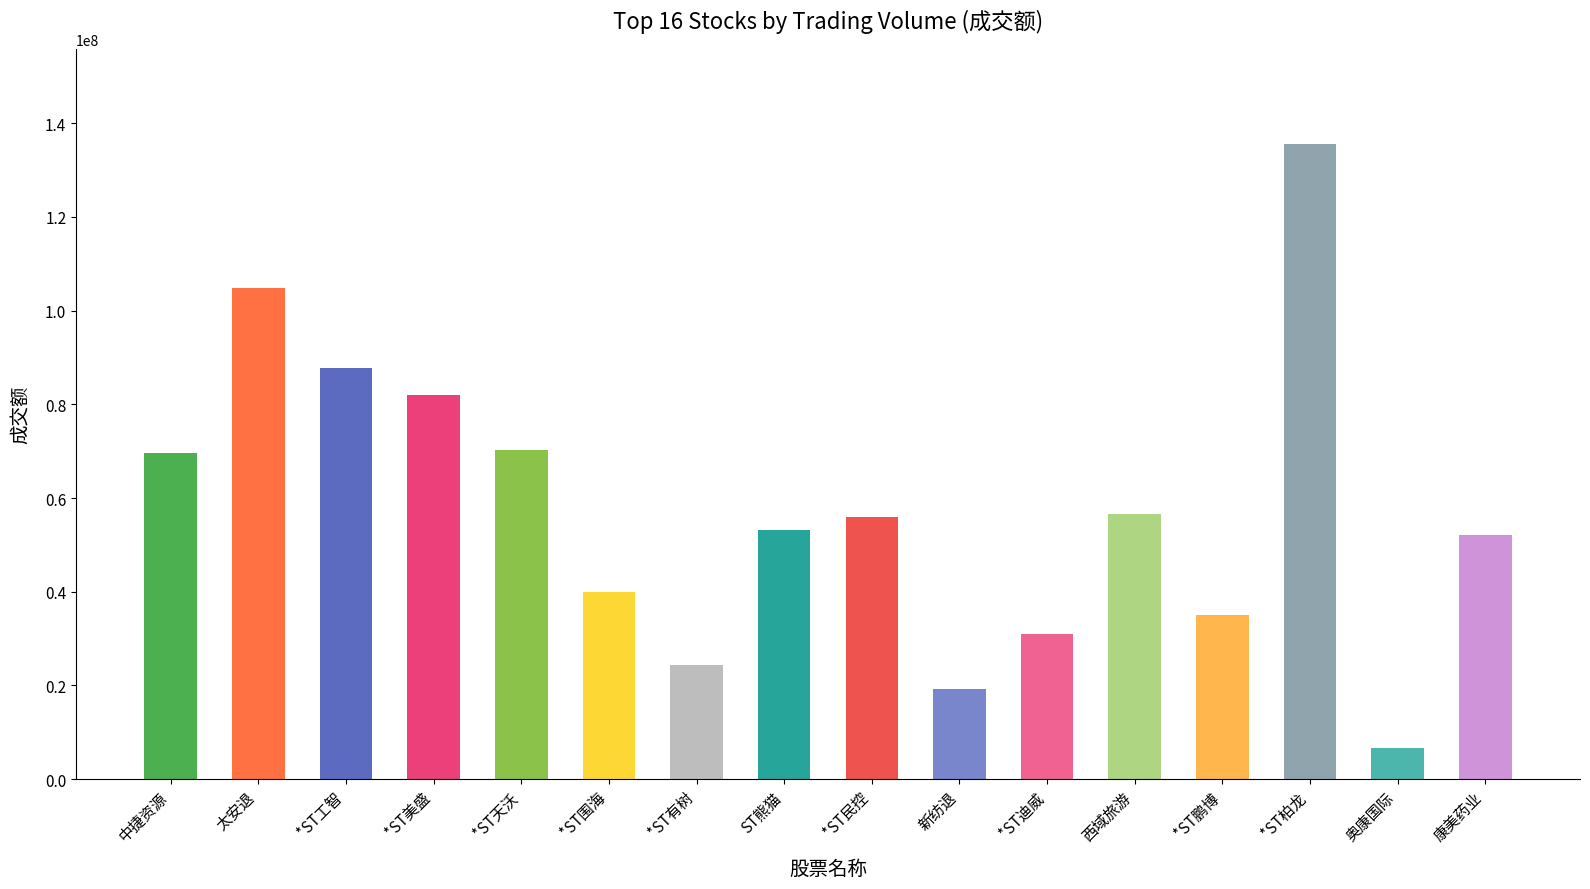

What is the smallest value displayed?

6595035